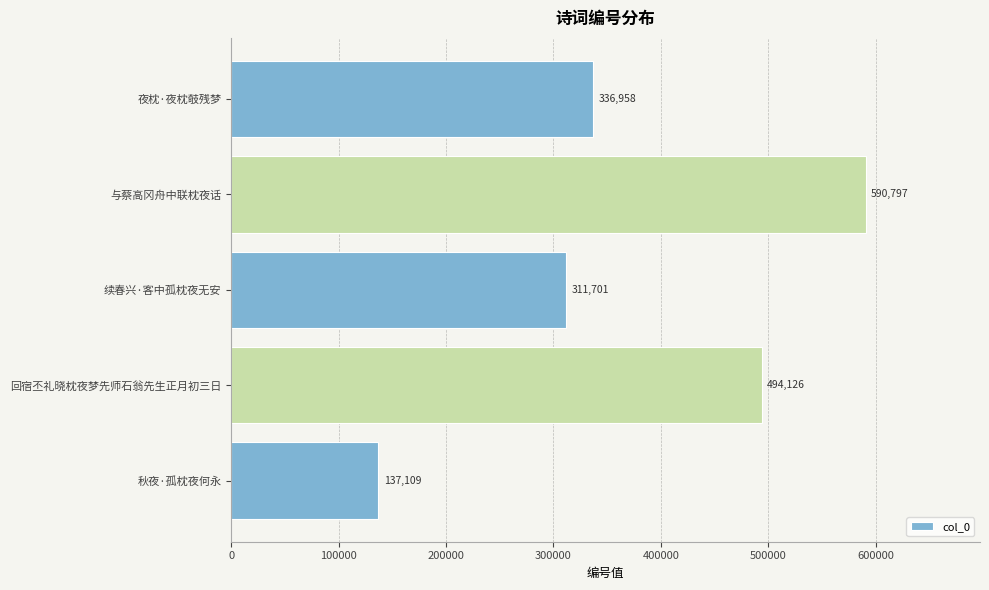

At which label is the value closest to 363953?

夜枕·夜枕攲残梦